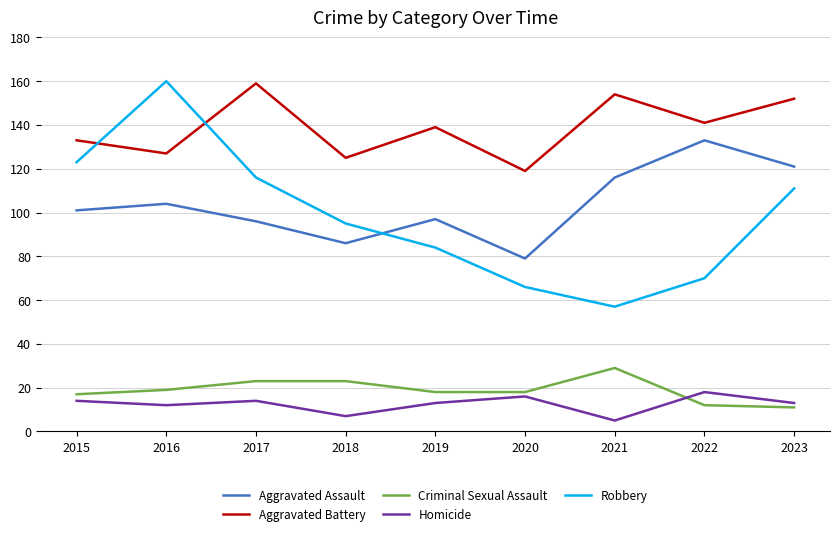

Count the number of categories in the chart.

9